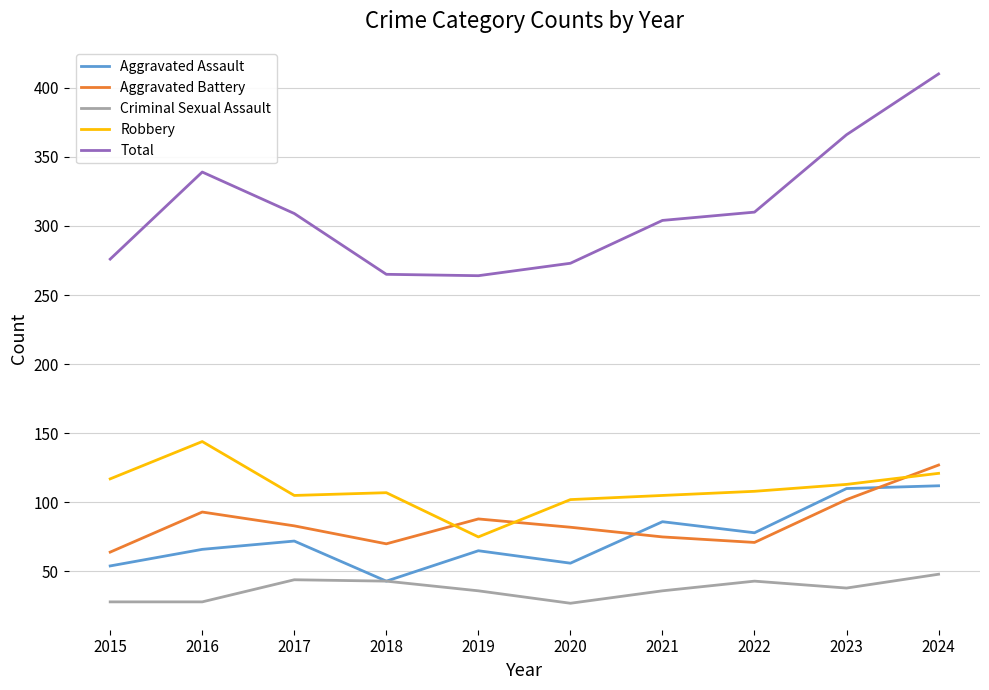

At which label is Total closest to 337?

2016